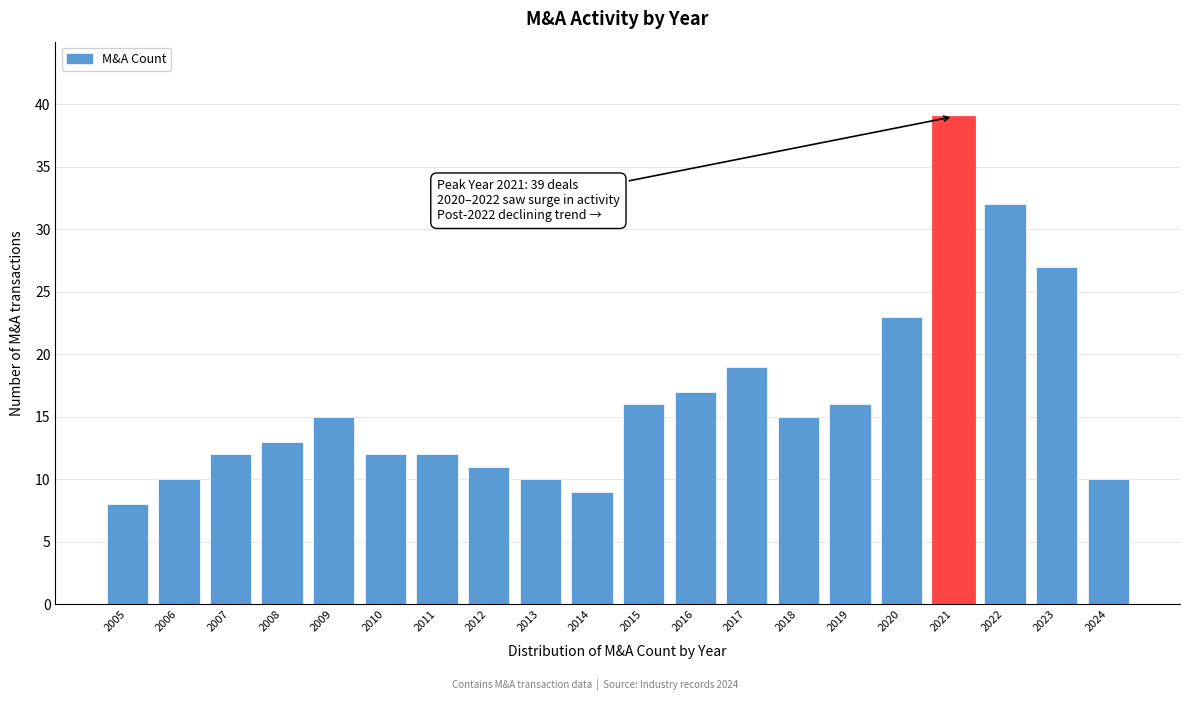

Reading left to right, what are all the values shown in this chart?

2005=8	2006=10	2007=12	2008=13	2009=15	2010=12	2011=12	2012=11	2013=10	2014=9	2015=16	2016=17	2017=19	2018=15	2019=16	2020=23	2021=39	2022=32	2023=27	2024=10